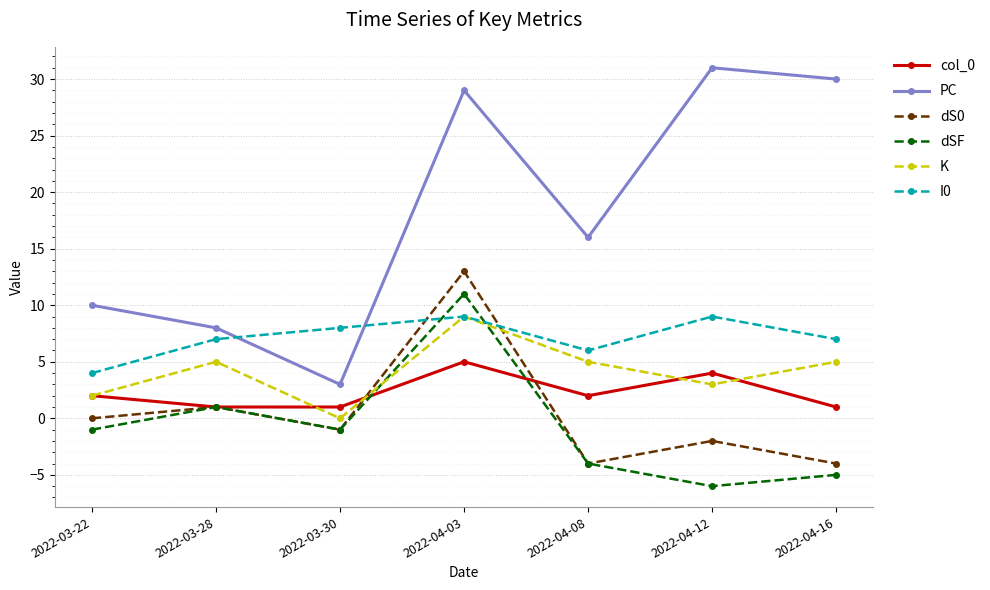

What is the difference between the maximum and minimum values in the K series?

9